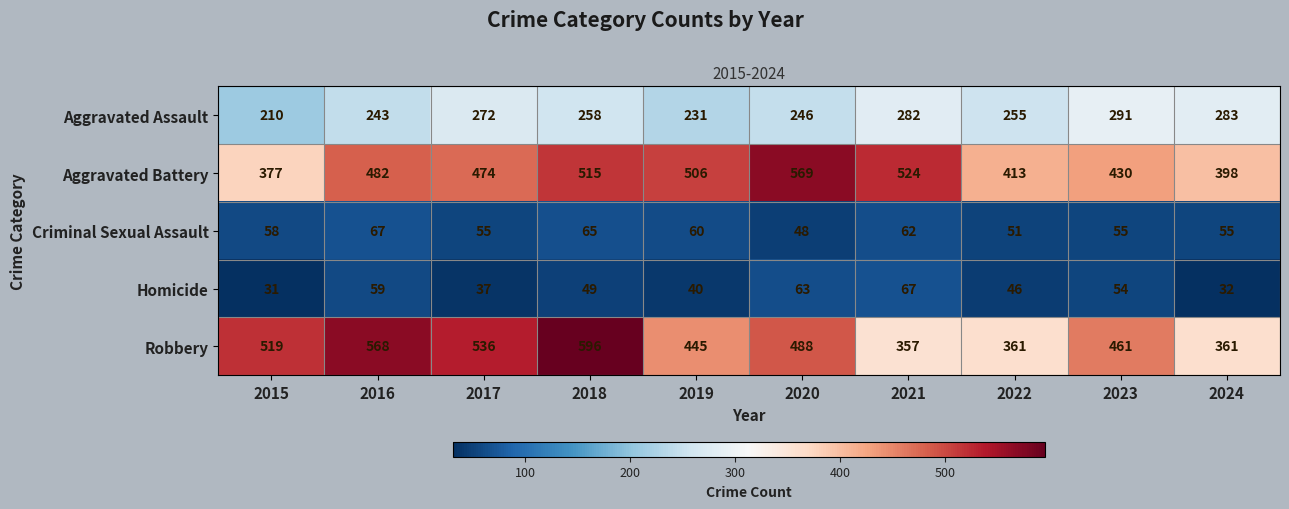

Rank the series at 2018 from lowest to highest value.

Homicide, Criminal Sexual Assault, Aggravated Assault, Aggravated Battery, Robbery